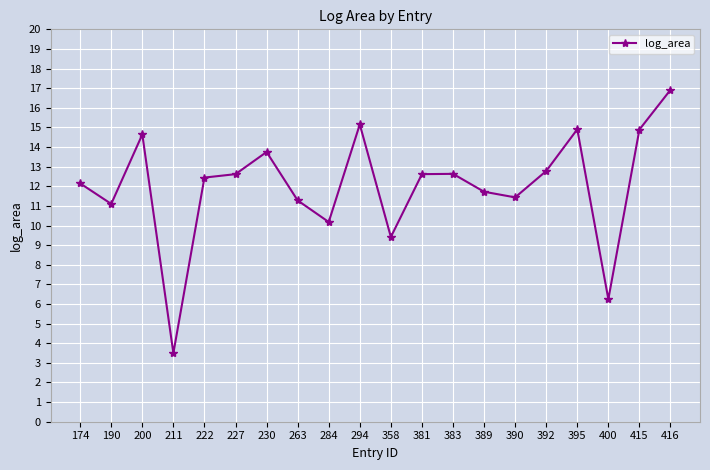

At which category does the data reach its first local peak?

200